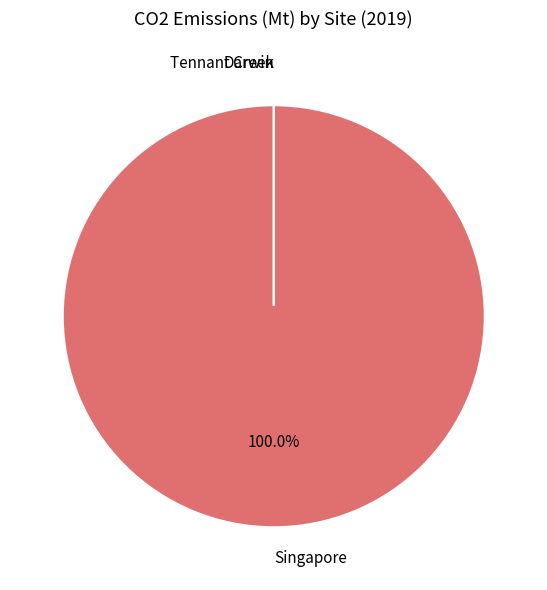

Is it true that Darwin is 0% of the pie?

True